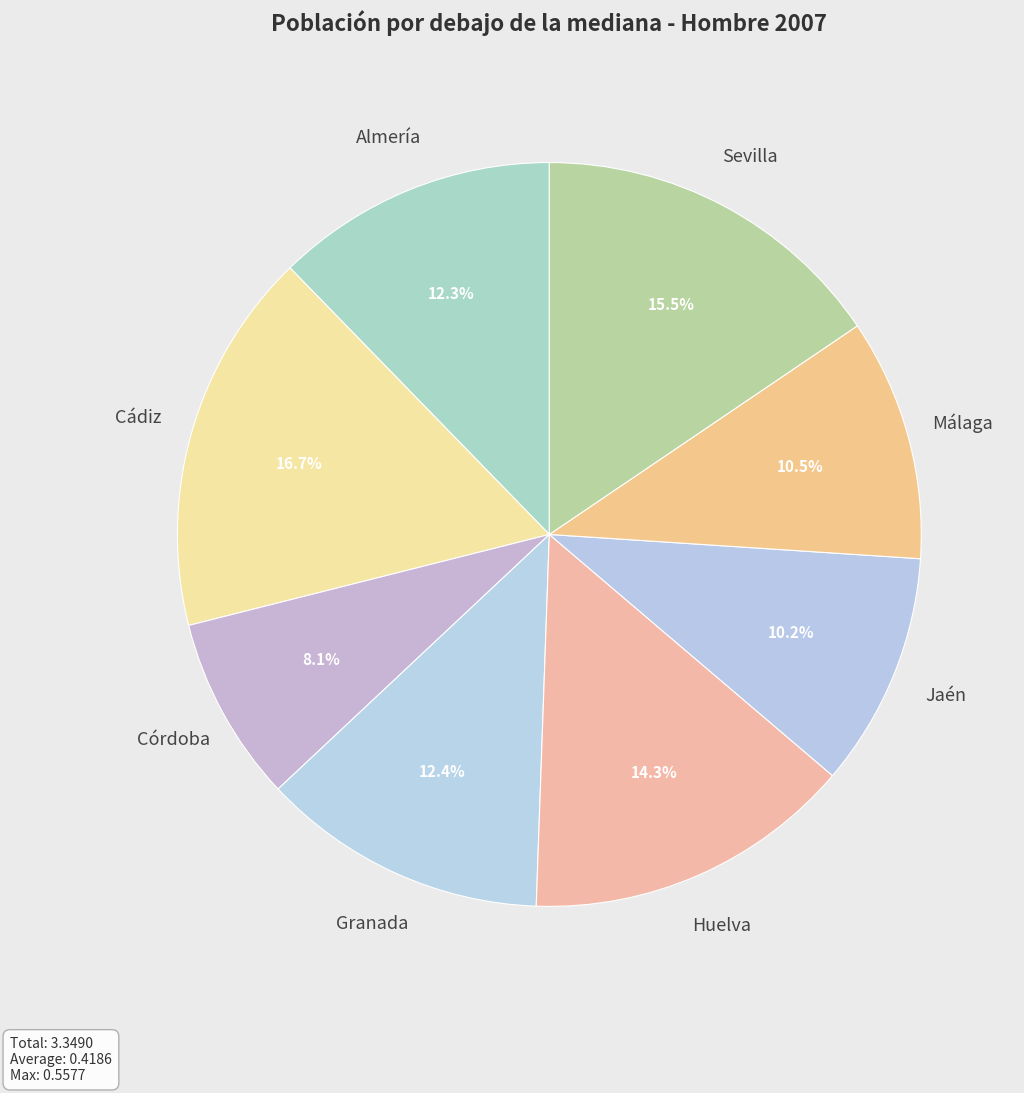

What percentage is NOT represented by Almería?

87.7%